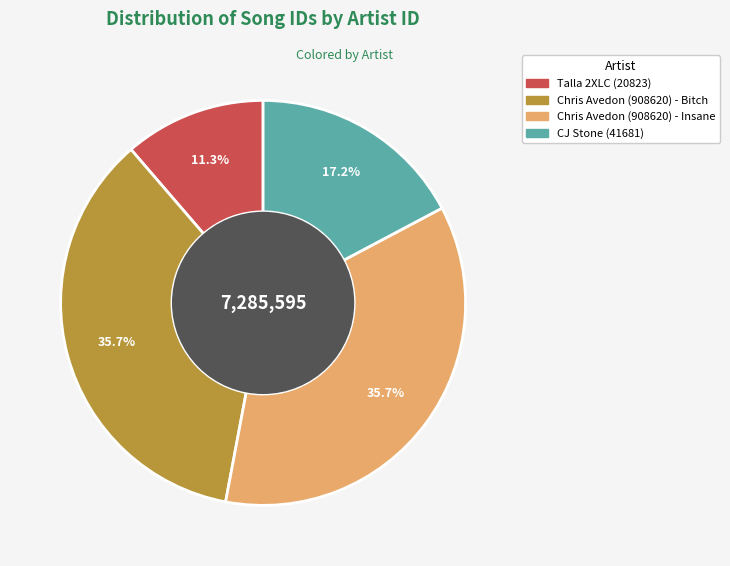

Is there any slice that represents more than half of the pie?

No